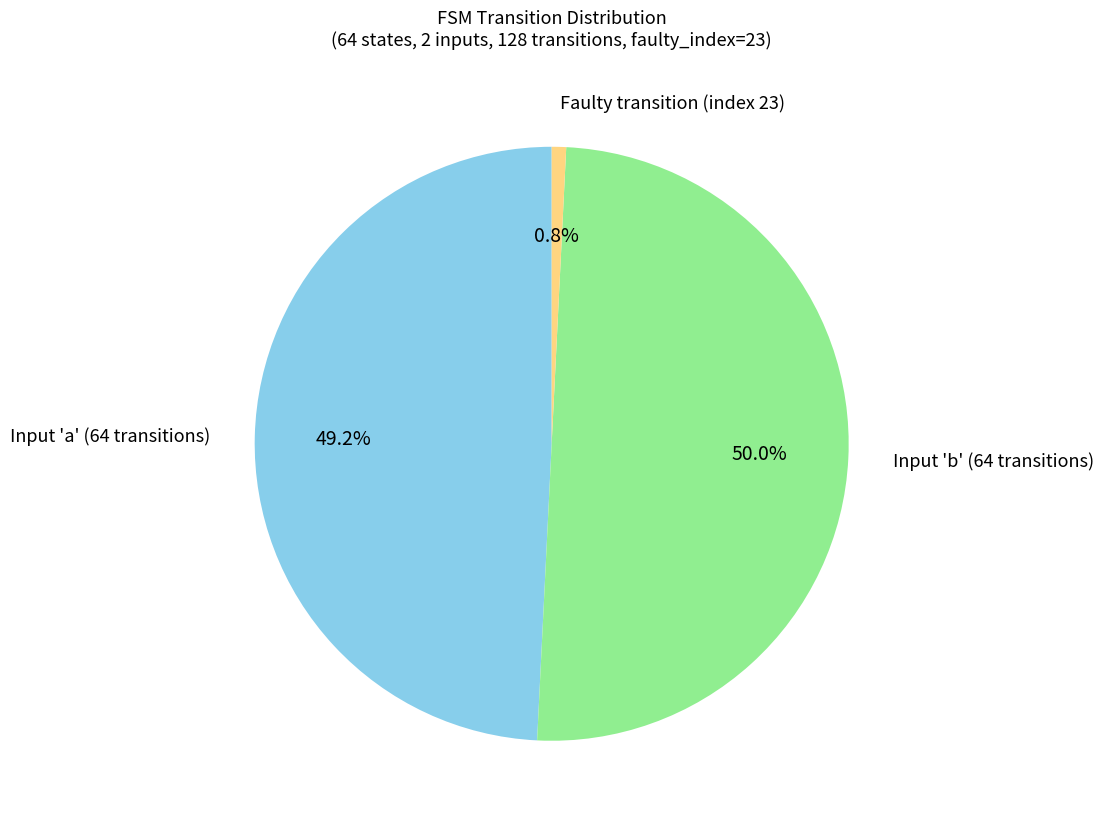

Does Faulty transition (index 23) account for over 50% of the chart?

No